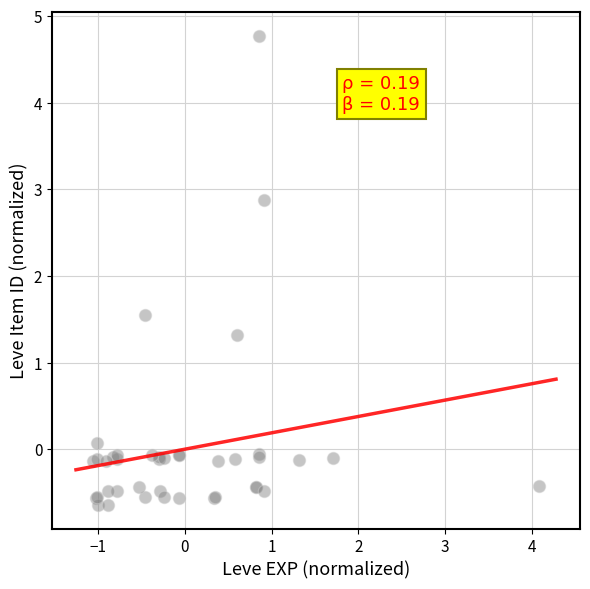

What Y value in the scatter plot is closest to 2?

1.5